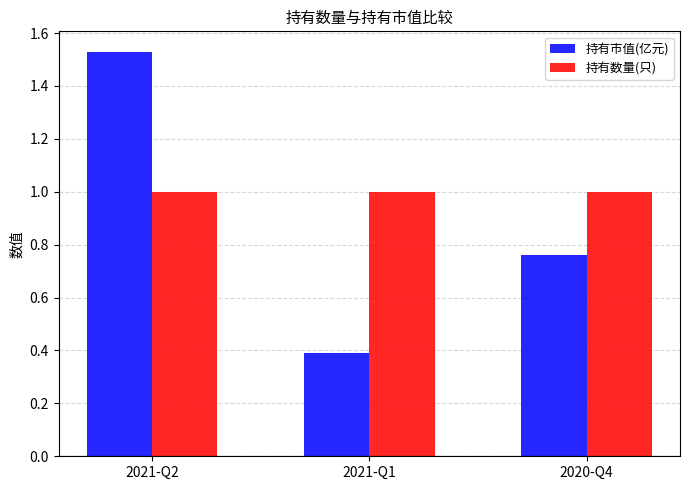

What is the label of the 1st bar from the left?

2021-Q2